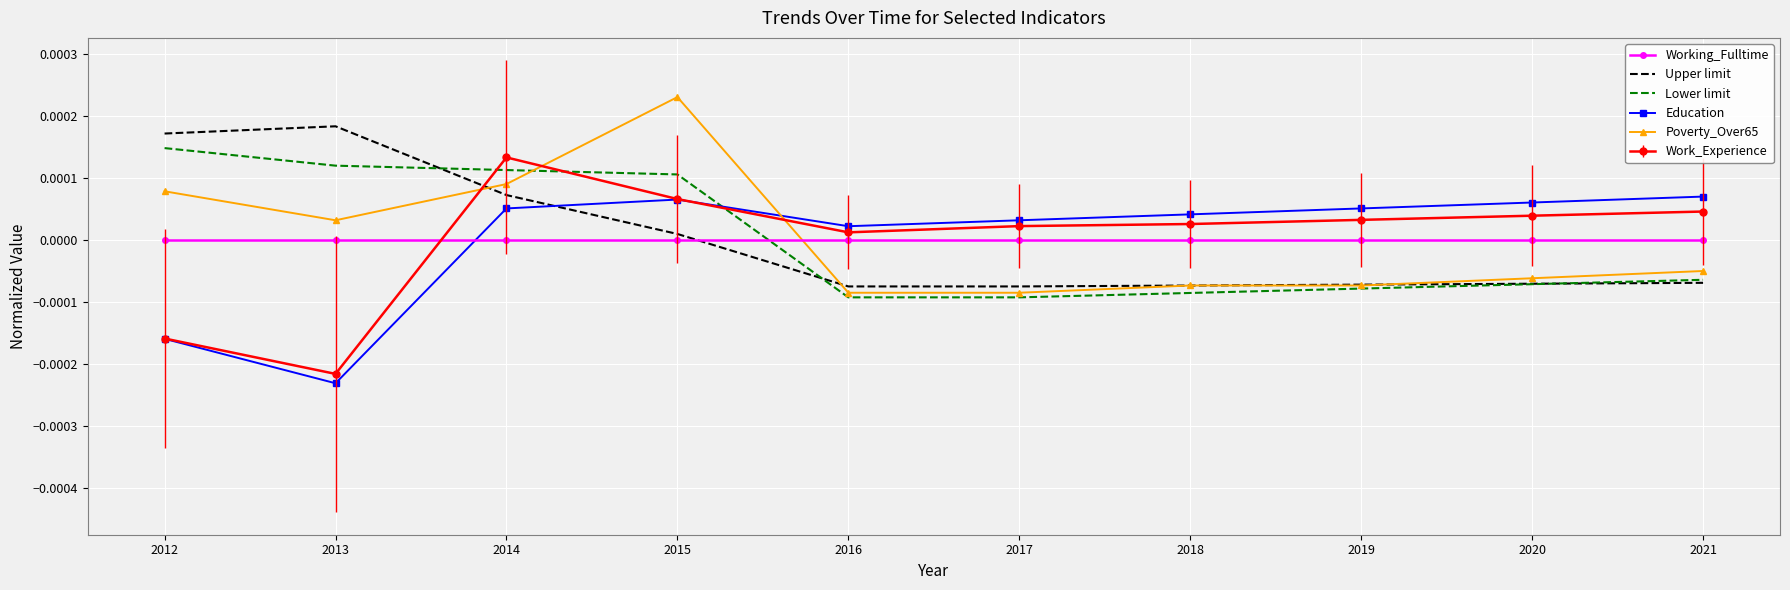

Rank the series at 2014 from lowest to highest value.

Working_Fulltime, Education, Upper limit, Poverty_Over65, Lower limit, Work_Experience